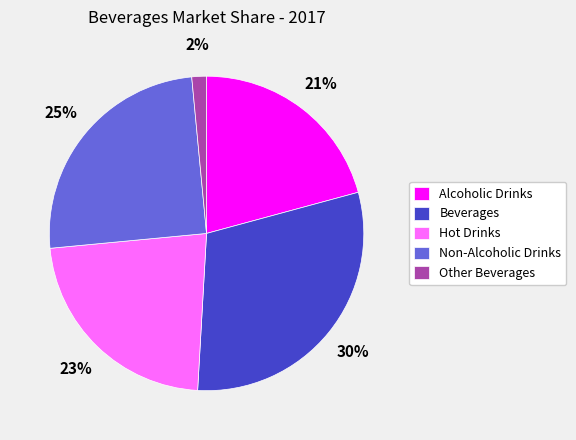

Rank the categories by value from lowest to highest.

Other Beverages, Alcoholic Drinks, Hot Drinks, Non-Alcoholic Drinks, Beverages